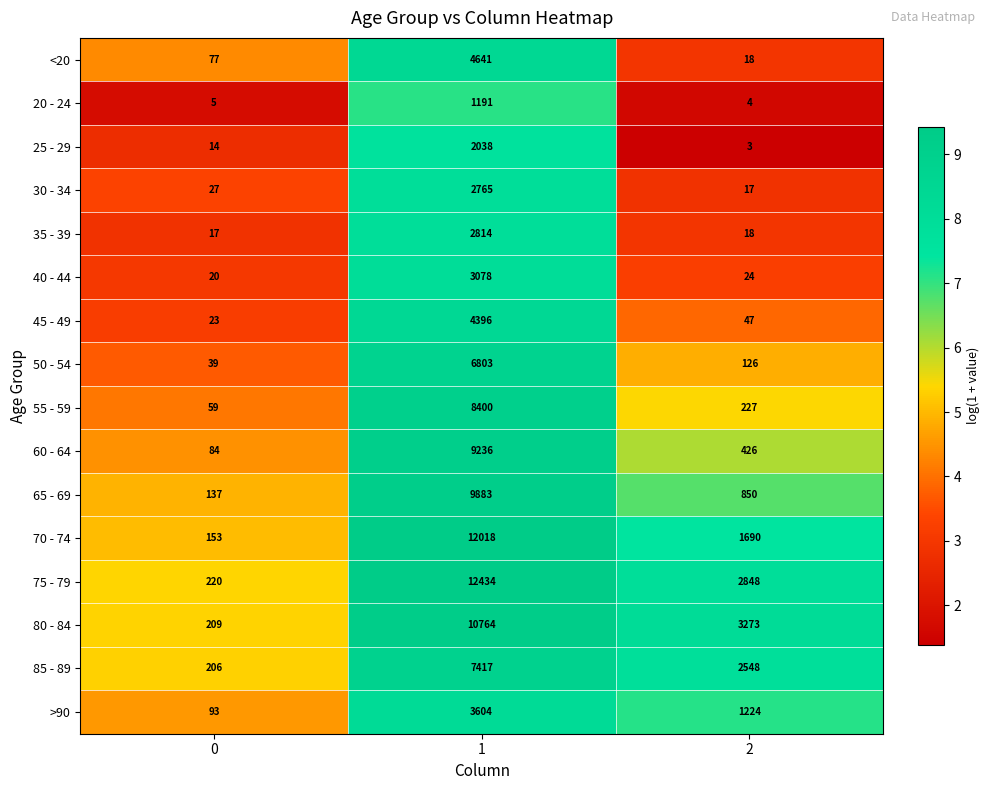

List the series in order of their peak value, lowest first.

20 - 24, 25 - 29, 30 - 34, 35 - 39, 40 - 44, >90, 45 - 49, <20, 50 - 54, 85 - 89, 55 - 59, 60 - 64, 65 - 69, 80 - 84, 70 - 74, 75 - 79